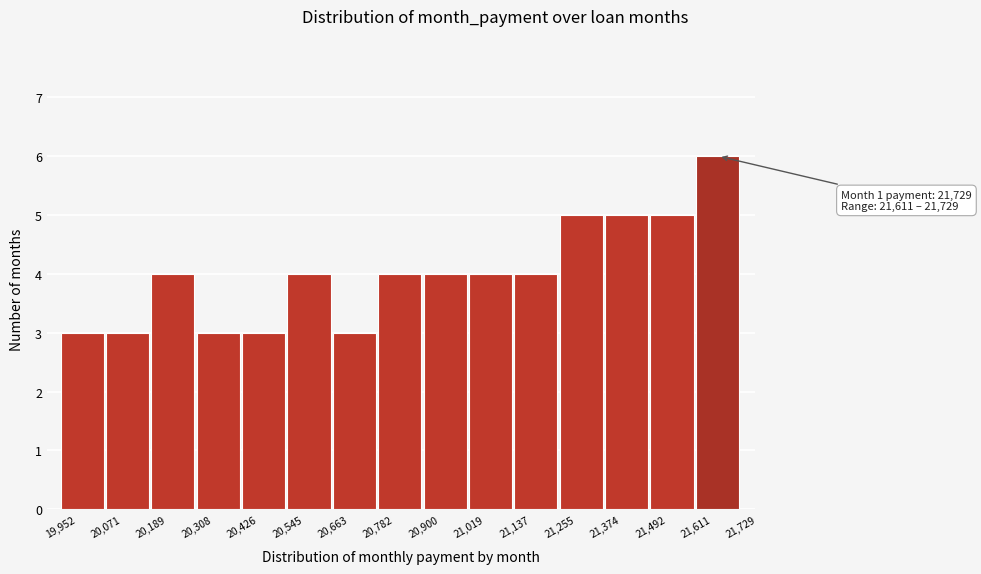

Which range on the x-axis has the tallest bar?

21,611 to 21,729